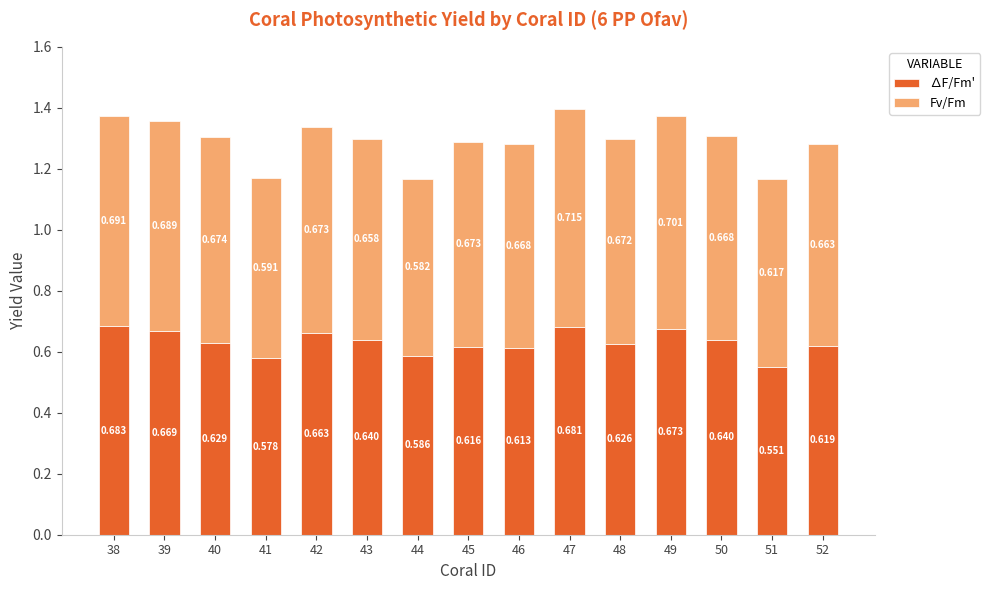

What are all the series names shown in the legend?

∆F/Fm', Fv/Fm